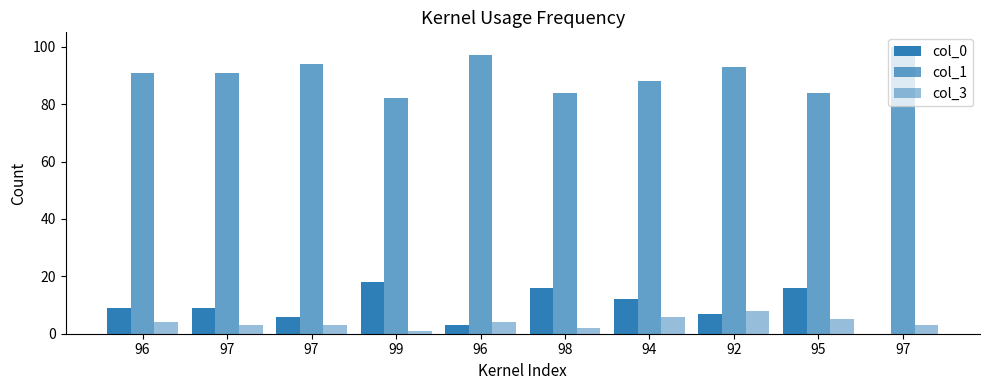

Which series has the largest range (max minus min)?

col_0